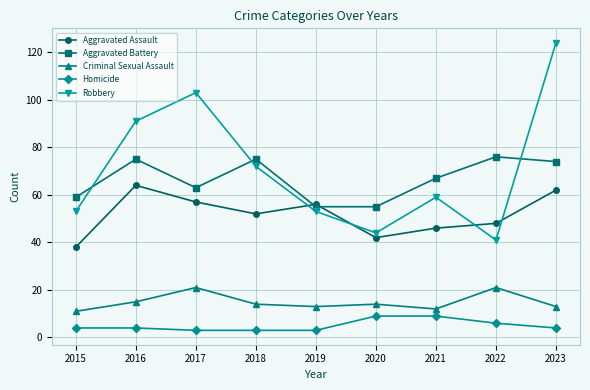

What is the maximum value shown in the chart?

124